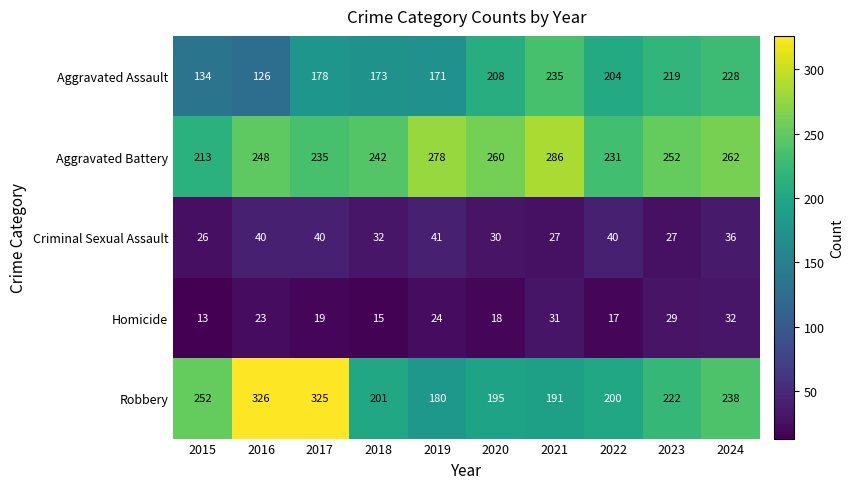

What is the greatest value displayed?

326